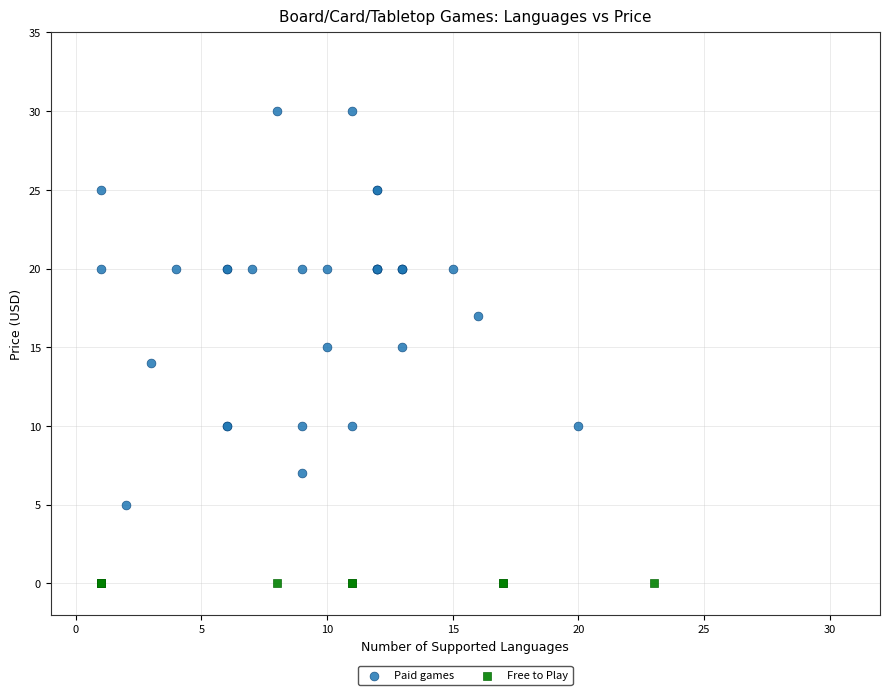

Which series reaches the maximum Y coordinate?

Paid games